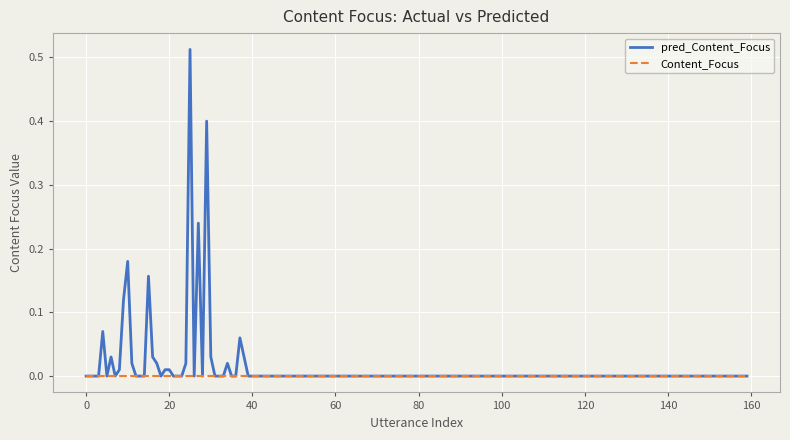

Which series has the widest spread of values?

pred_Content_Focus